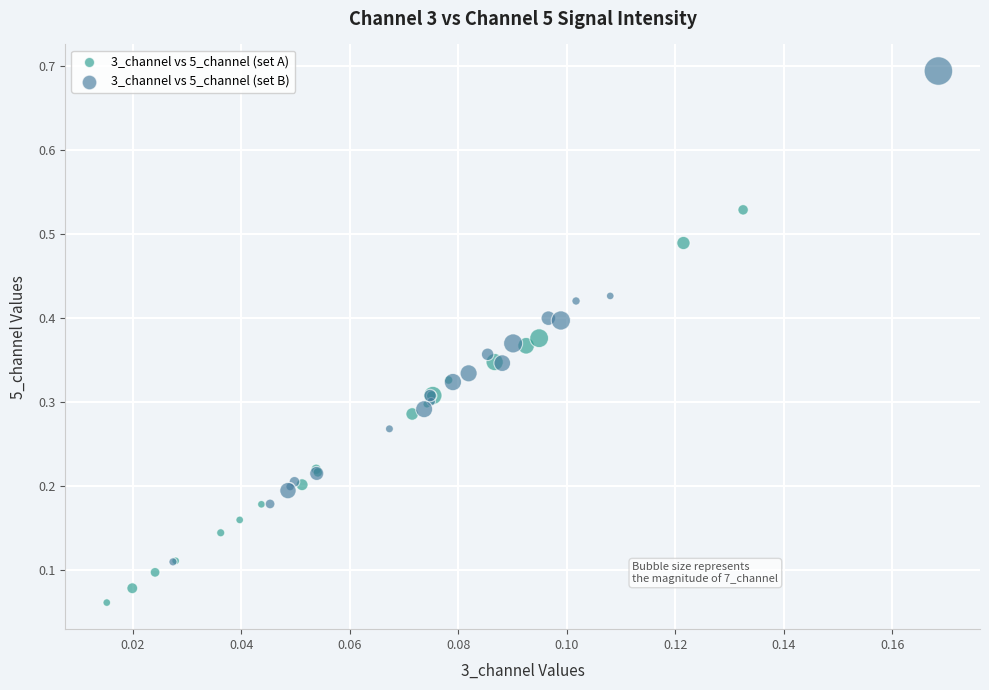

Which series contains the lowest Y value?

3_channel vs 5_channel (set A)